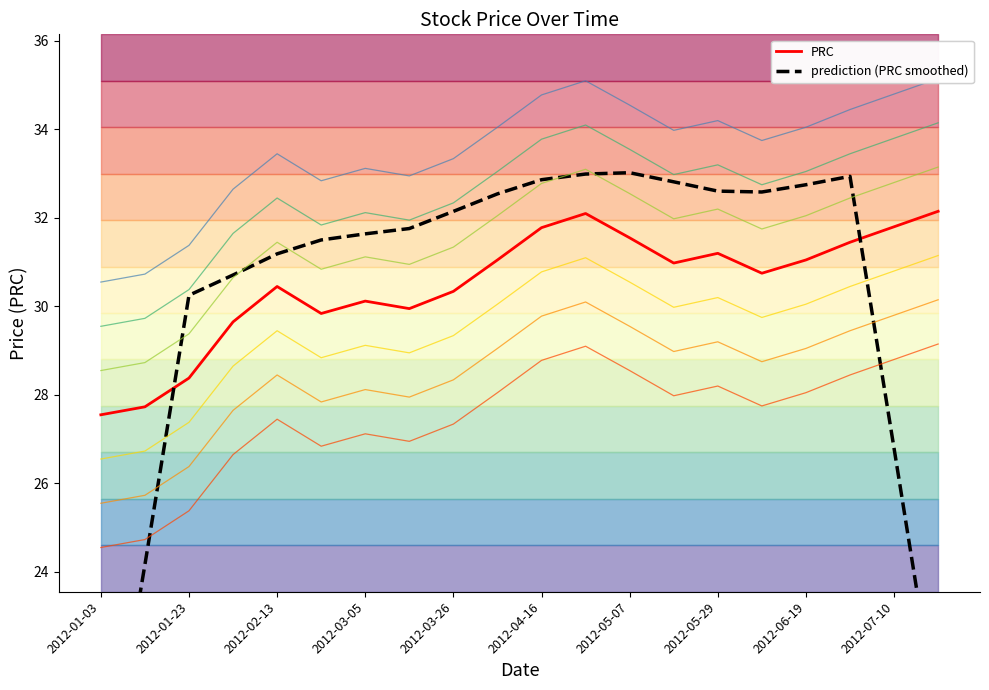

True or false: the data shows 10.5 at 2012-01-13.

False